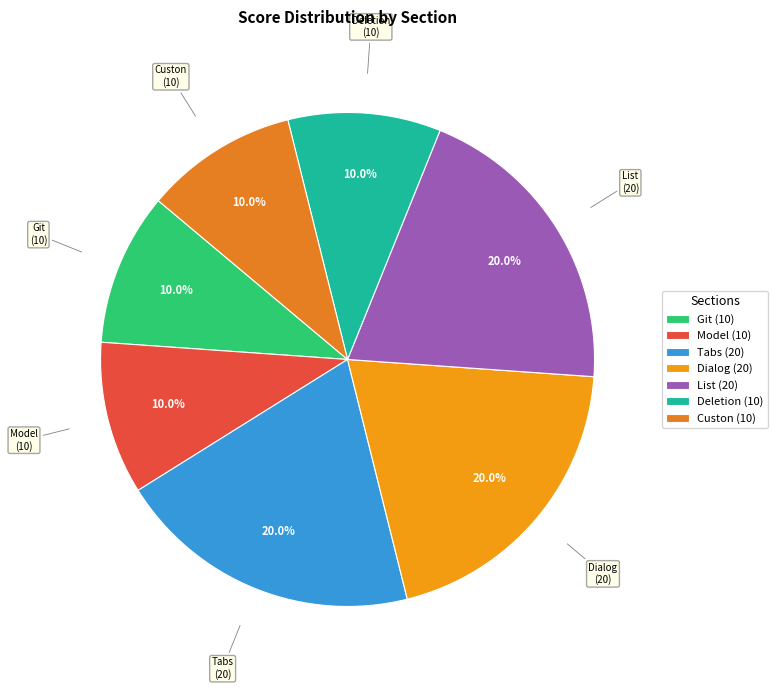

What percentage is the Dialog slice, to the nearest percent?

20%